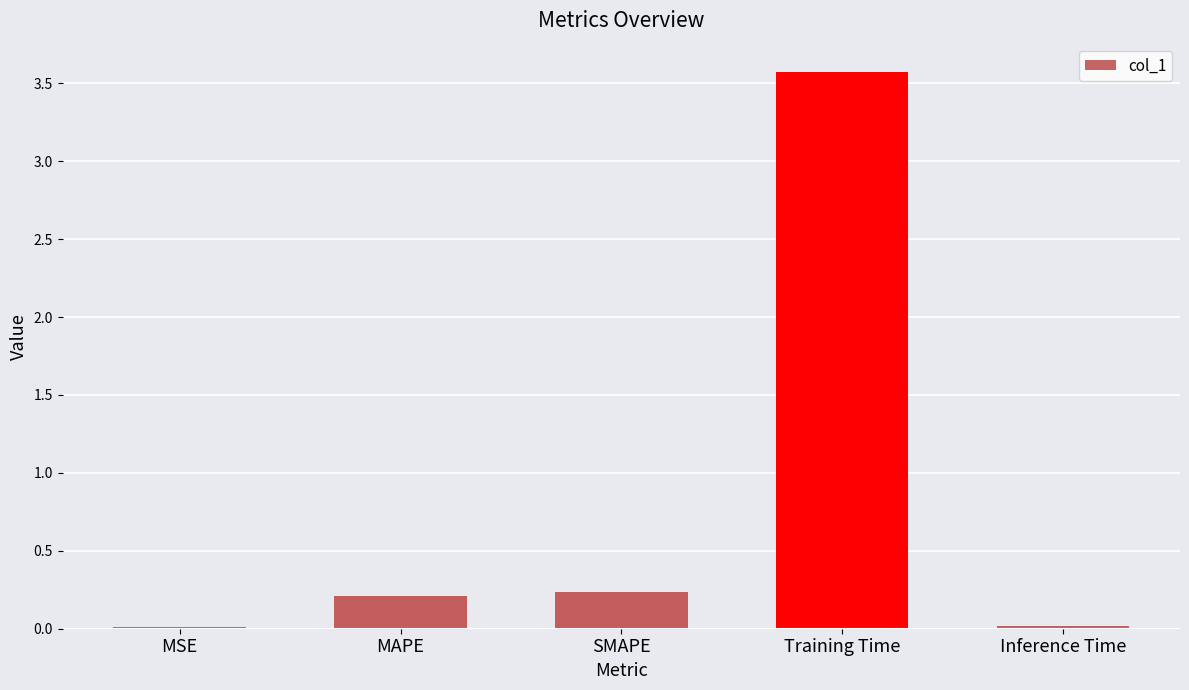

True or false: the data shows 0.1 at SMAPE.

False